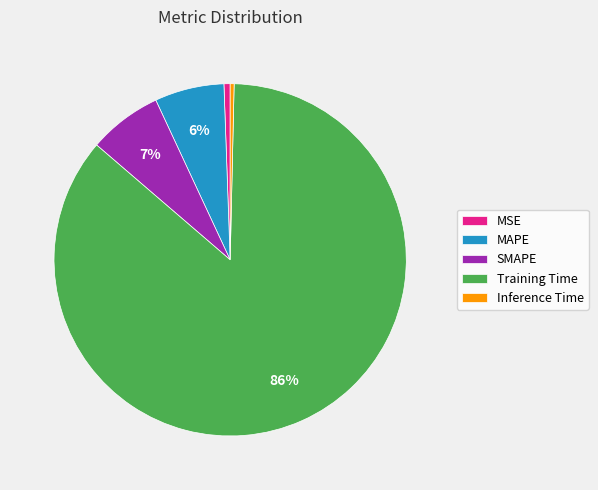

Is it true that MAPE is 6% of the pie?

True